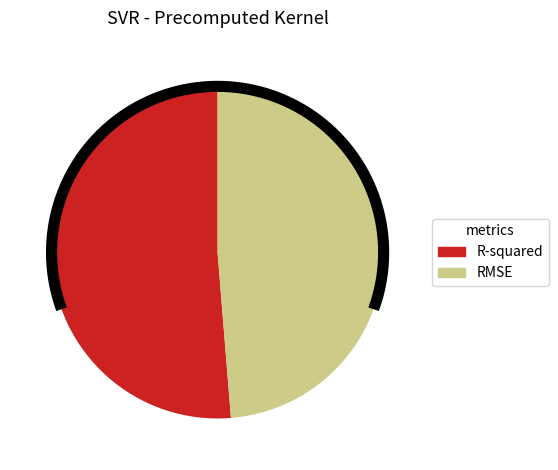

What percentage is the RMSE slice, to the nearest percent?

49%